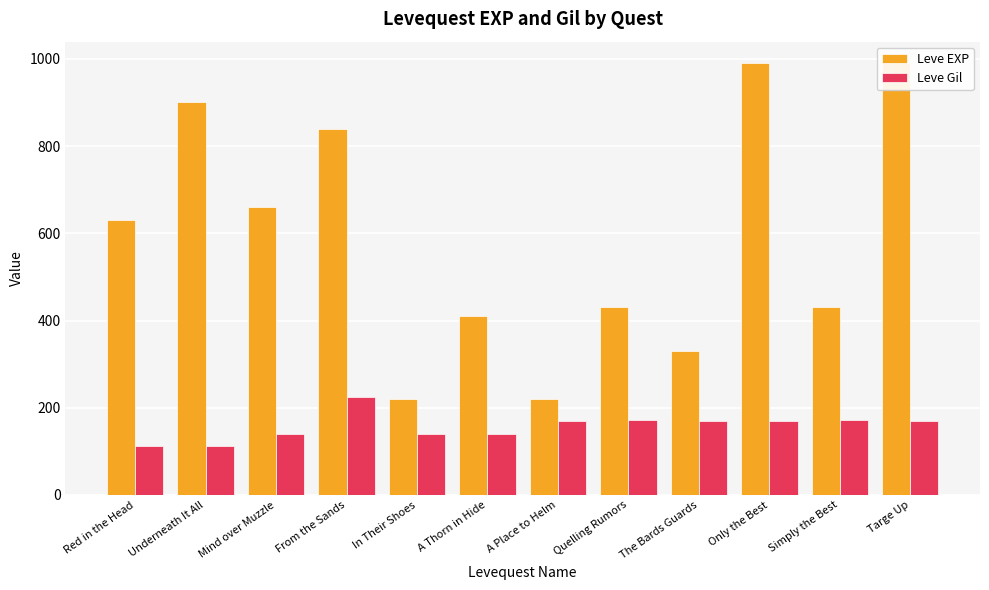

How many groups of bars are there?

12